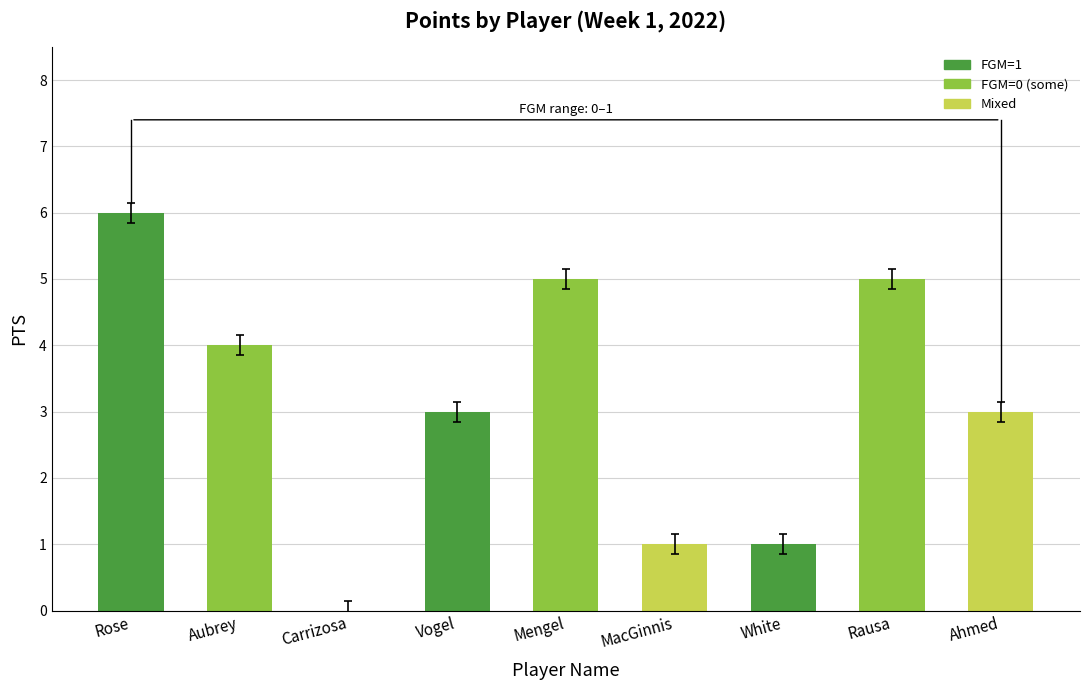

What is the sum of the values at Carrizosa and Mengel?

5